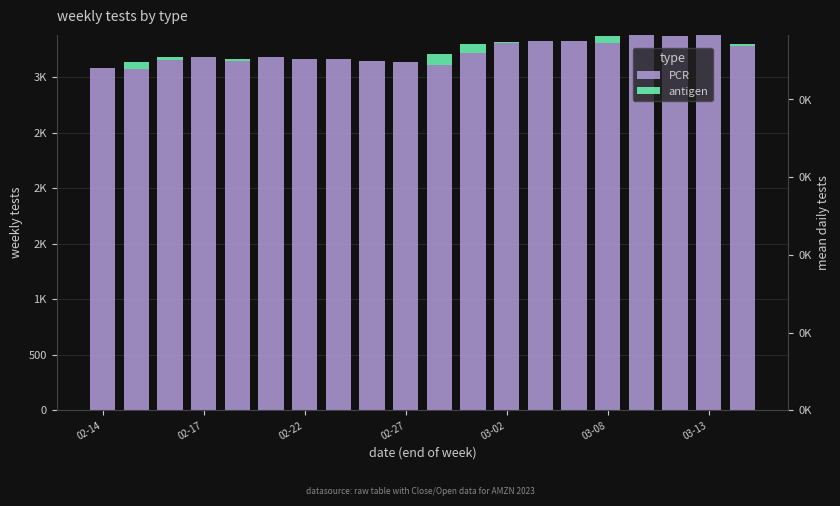

What is the difference between the highest and lowest values at 02-14?

3085.1